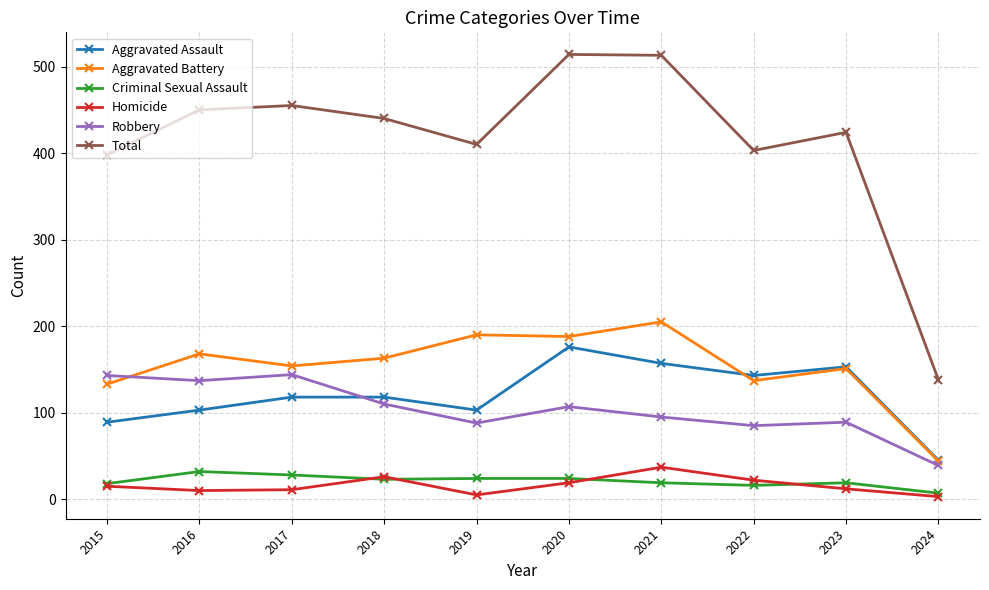

How many interior local valleys does the Total series have?

2